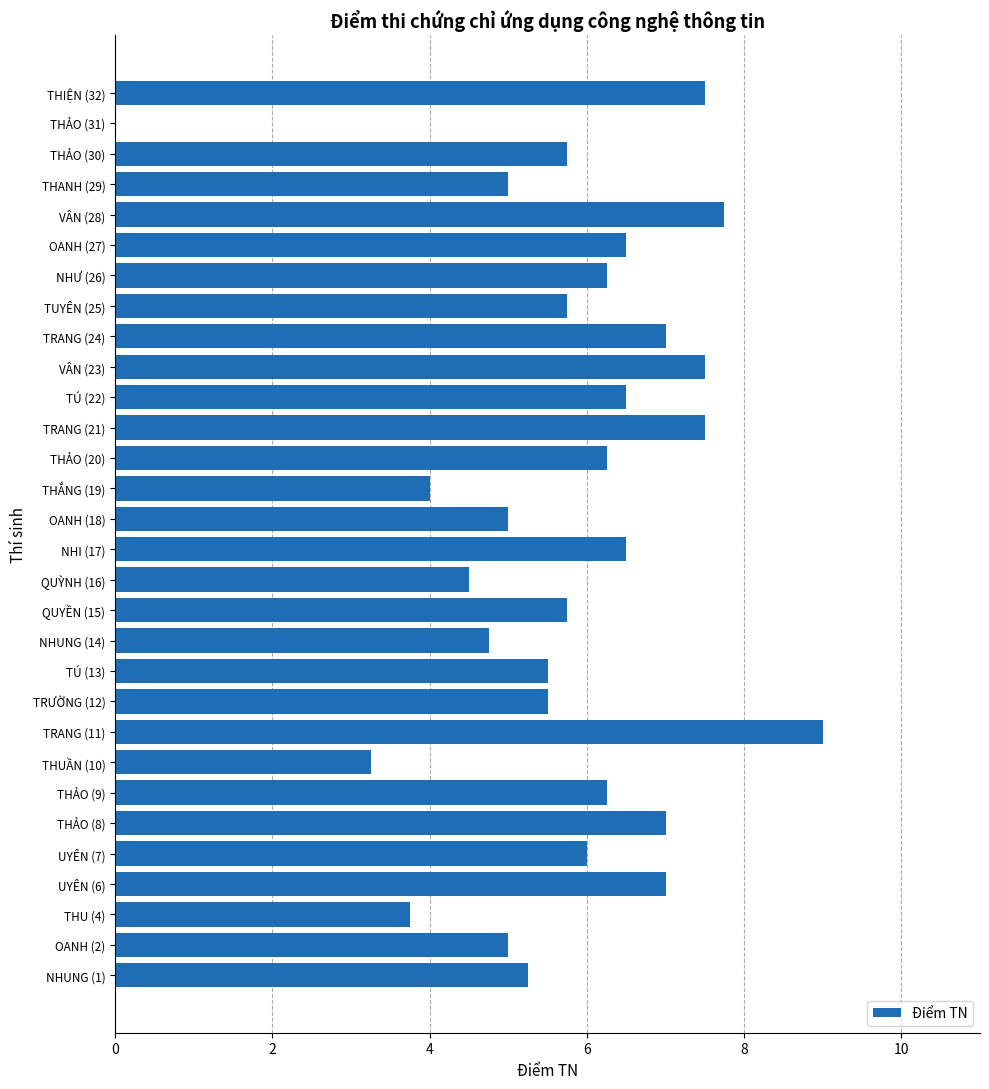

At which label is the value closest to 4?

THẮNG (19)